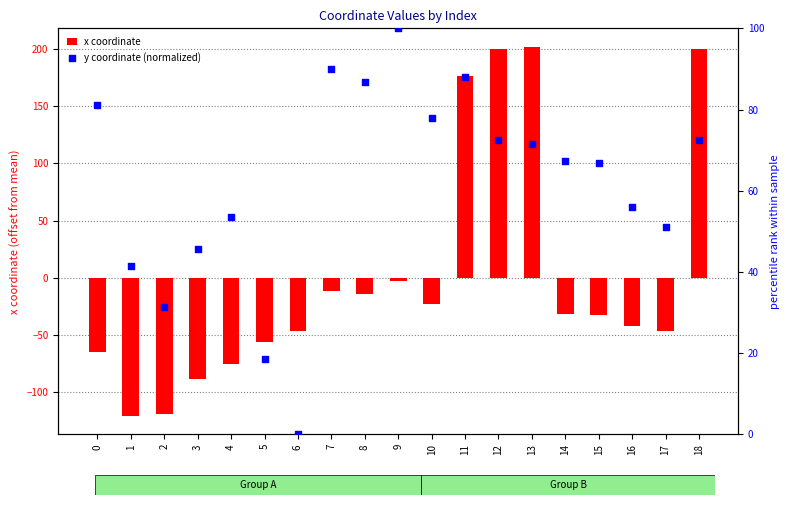

Which series has the largest Y range (max minus min)?

x coordinate